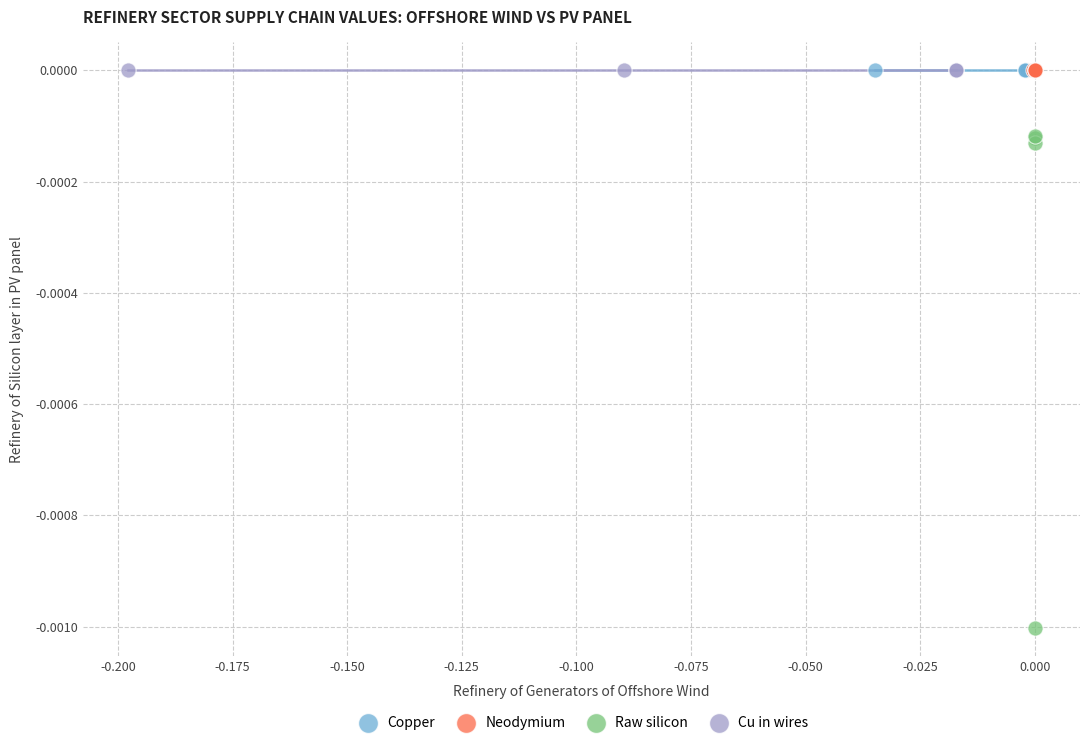

Which series reaches the minimum Y coordinate?

Raw silicon